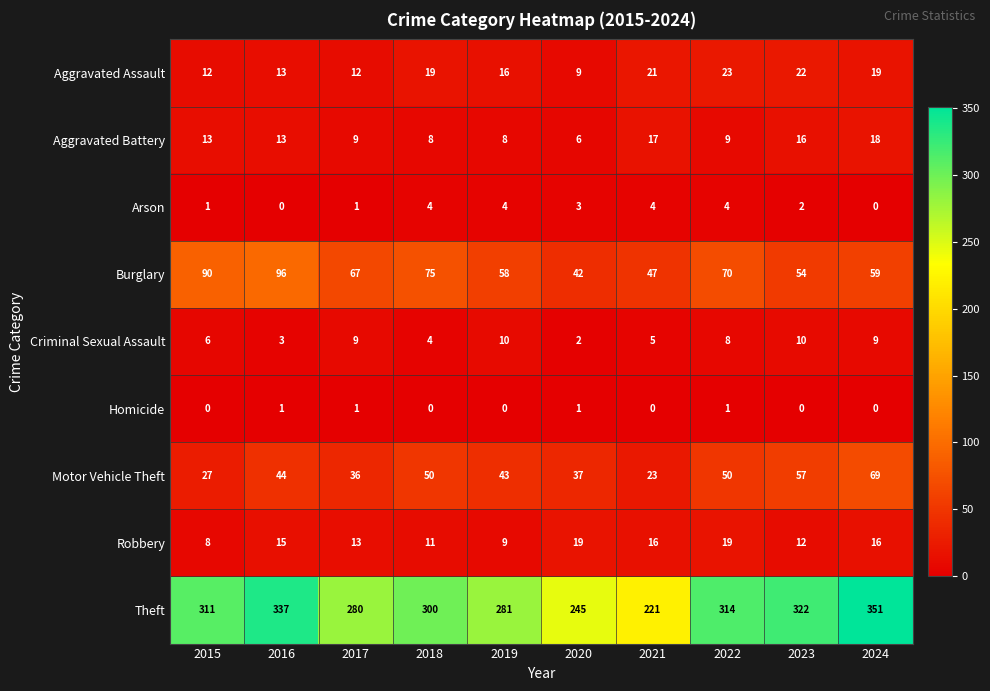

At which label is Motor Vehicle Theft closest to 46?

2016